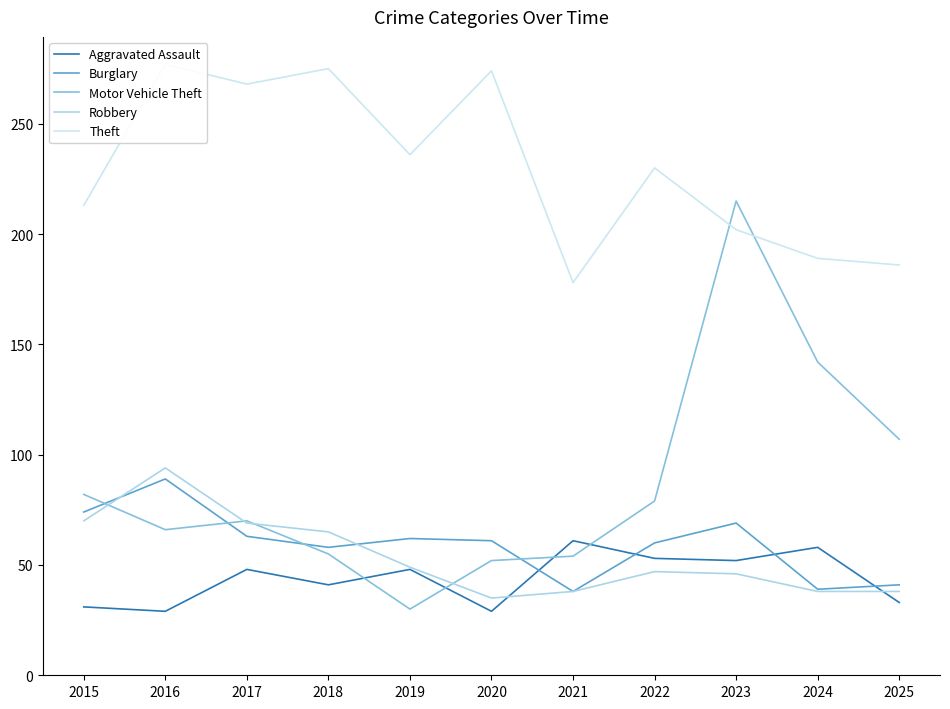

Reading left to right, what are all the values shown in this chart?

Aggravated Assault: 2015=31	2016=29	2017=48	2018=41	2019=48	2020=29	2021=61	2022=53	2023=52	2024=58	2025=33
Burglary: 2015=74	2016=89	2017=63	2018=58	2019=62	2020=61	2021=38	2022=60	2023=69	2024=39	2025=41
Motor Vehicle Theft: 2015=82	2016=66	2017=70	2018=55	2019=30	2020=52	2021=54	2022=79	2023=215	2024=142	2025=107
Robbery: 2015=70	2016=94	2017=69	2018=65	2019=49	2020=35	2021=38	2022=47	2023=46	2024=38	2025=38
Theft: 2015=213	2016=277	2017=268	2018=275	2019=236	2020=274	2021=178	2022=230	2023=202	2024=189	2025=186